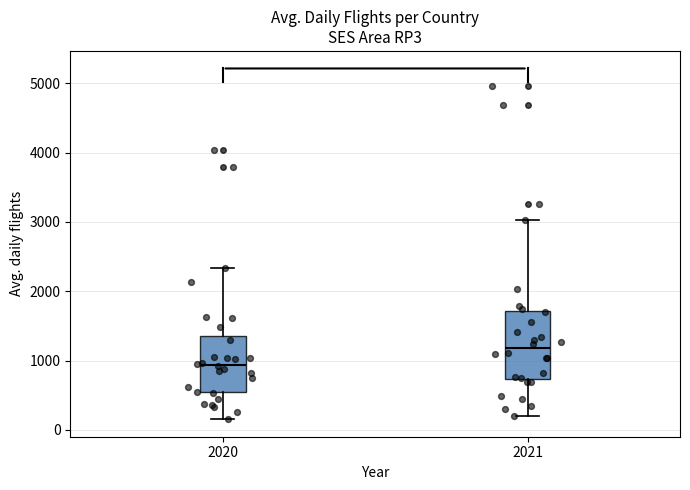

Which box is the tallest, from its lower edge to its upper edge?

2021